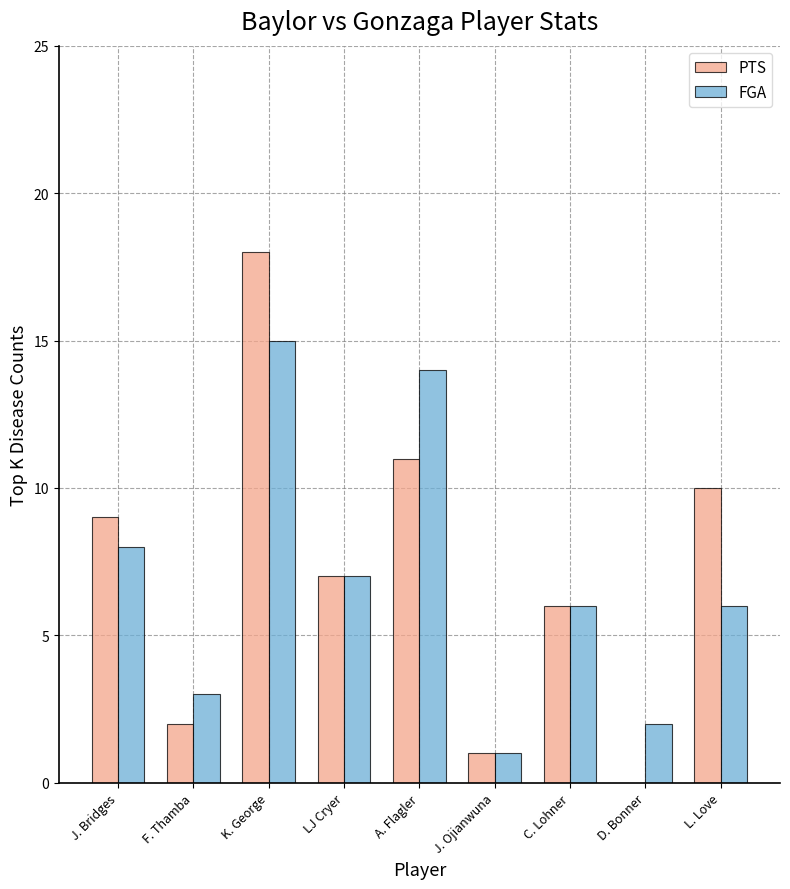

The value of PTS at LJ Cryer is 7. True or false?

True